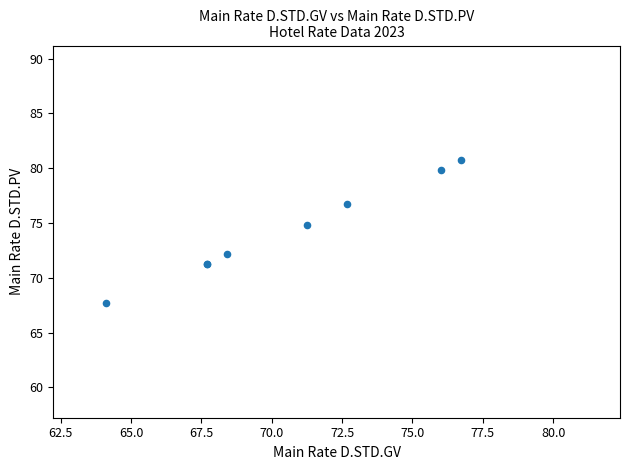

What Y value in the scatter plot is closest to 74?

74.8